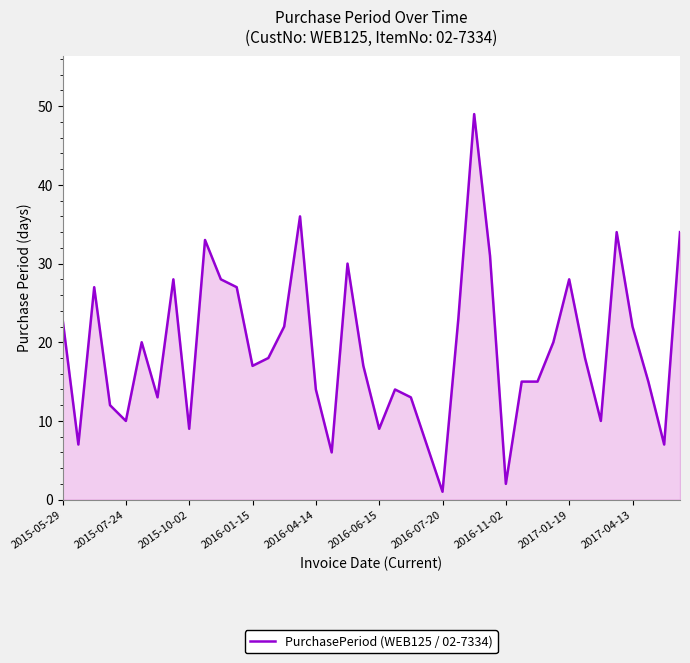

What is the greatest value displayed?

49